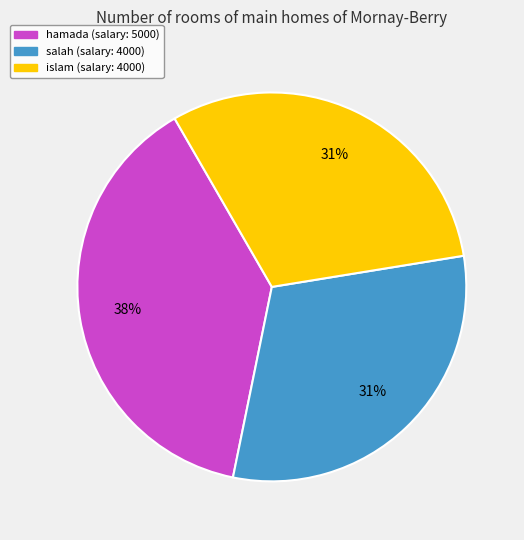

What is the ratio of the value at islam to the value at salah?

1.0